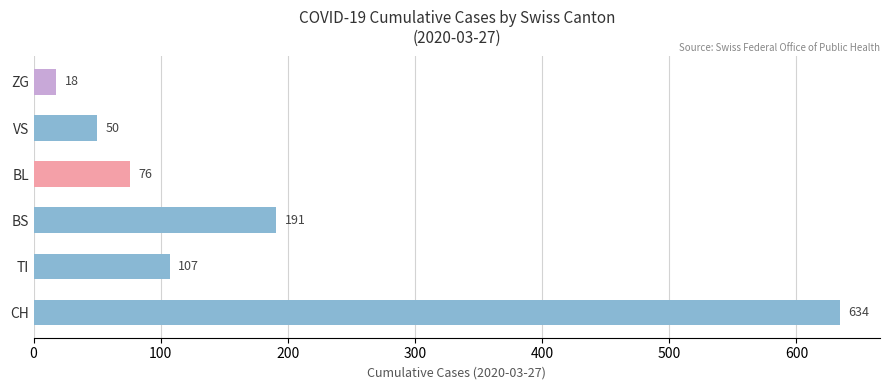

Approximately how many times larger is the value at TI compared to BL?

1.4